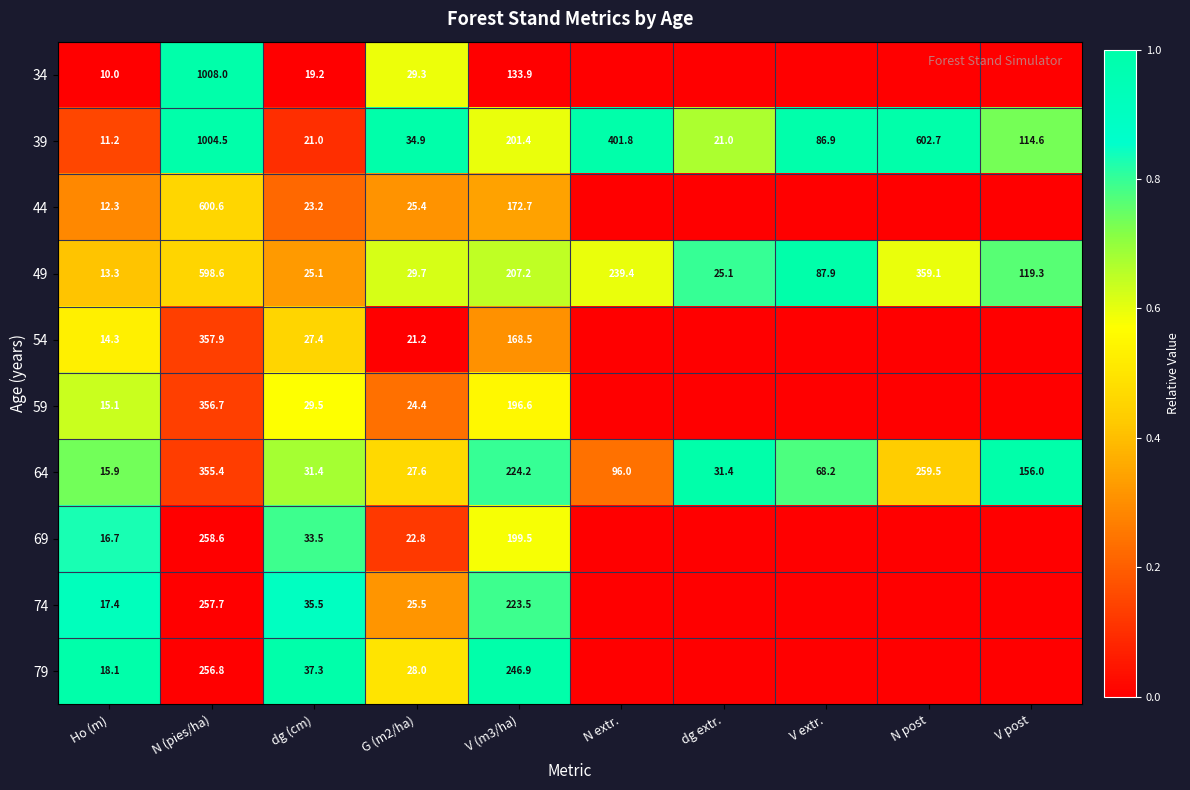

Rank the series at Ho (m) from highest to lowest value.

79, 74, 69, 64, 59, 54, 49, 44, 39, 34